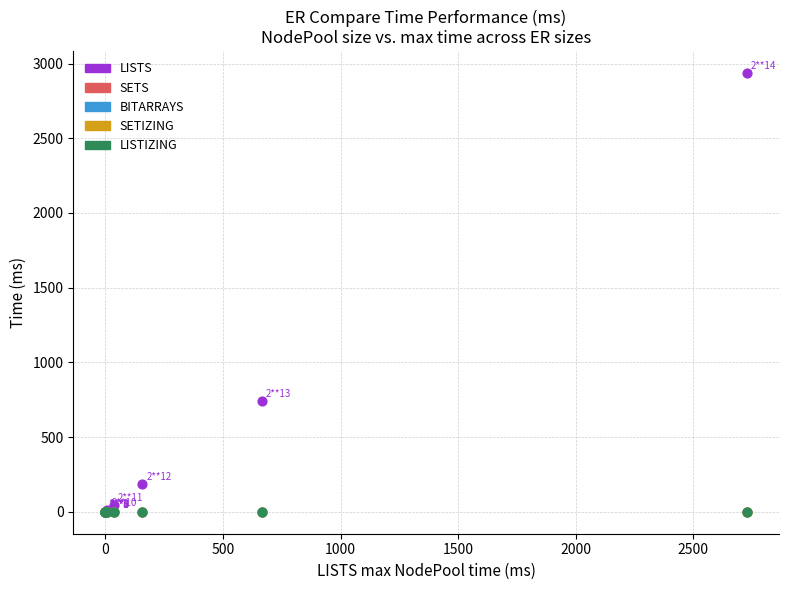

What are all the series names shown in the legend?

LISTS, SETS, BITARRAYS, SETIZING, LISTIZING